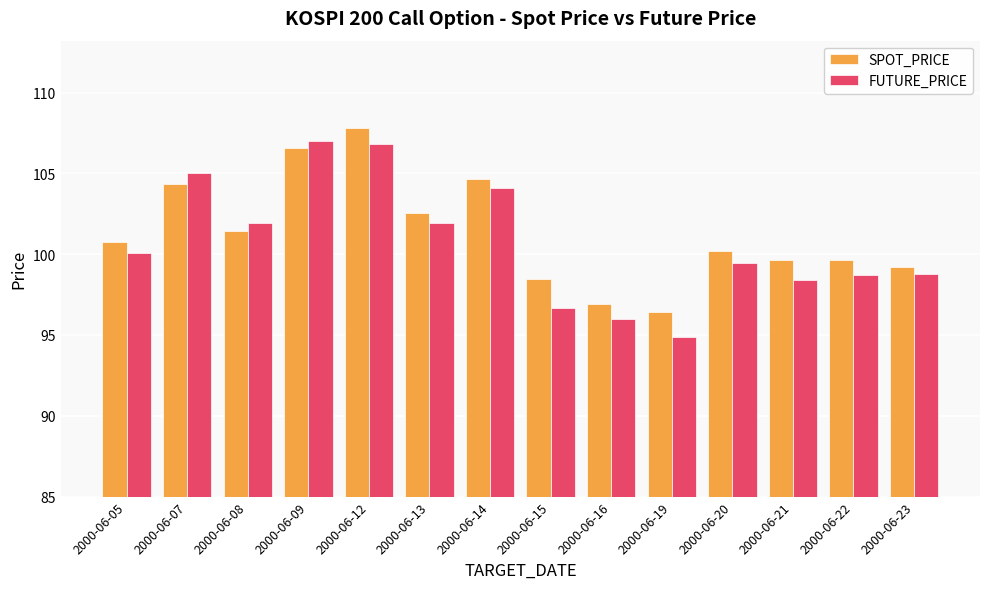

How many data points in SPOT_PRICE are less than 100?

6